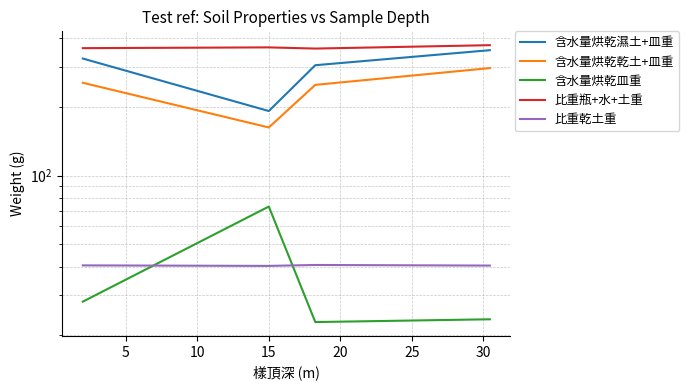

Rank the categories by 含水量烘乾乾土+皿重 value from highest to lowest.

15, 0, 10, 5